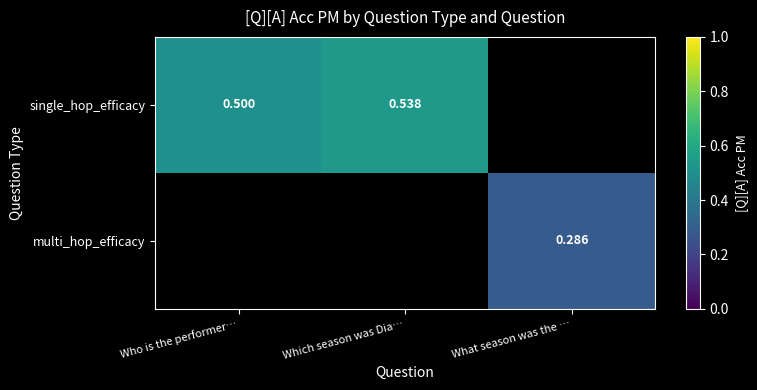

List the series in order of their overall mean, highest first.

single_hop_efficacy, multi_hop_efficacy